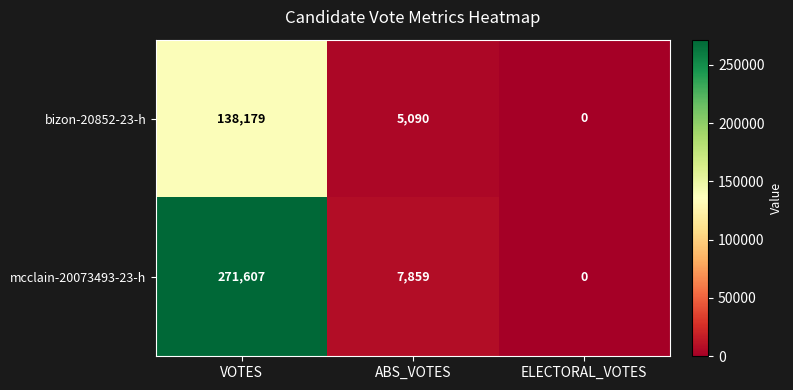

How many data points in bizon-20852-23-h are less than 5090?

1